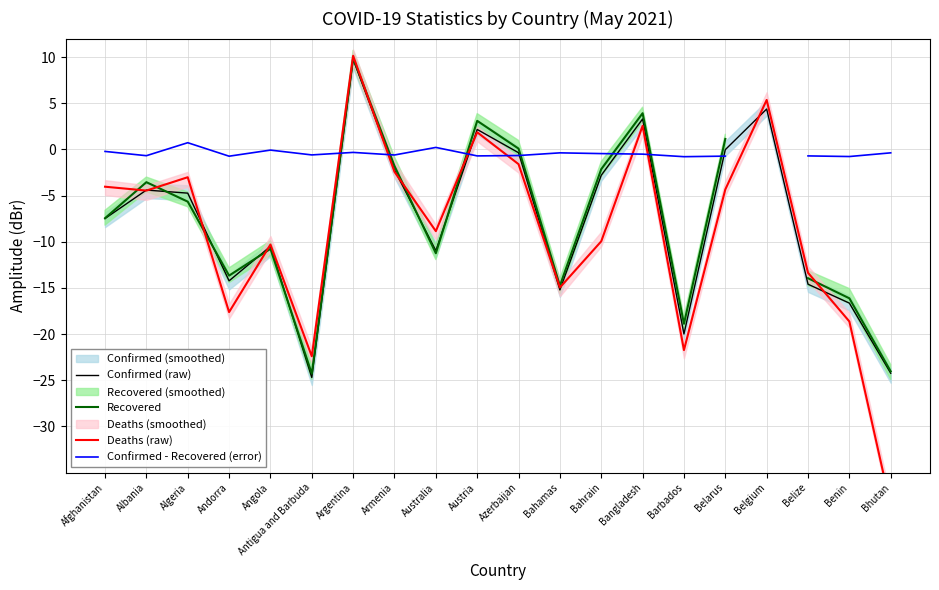

What position from the left is Afghanistan?

1